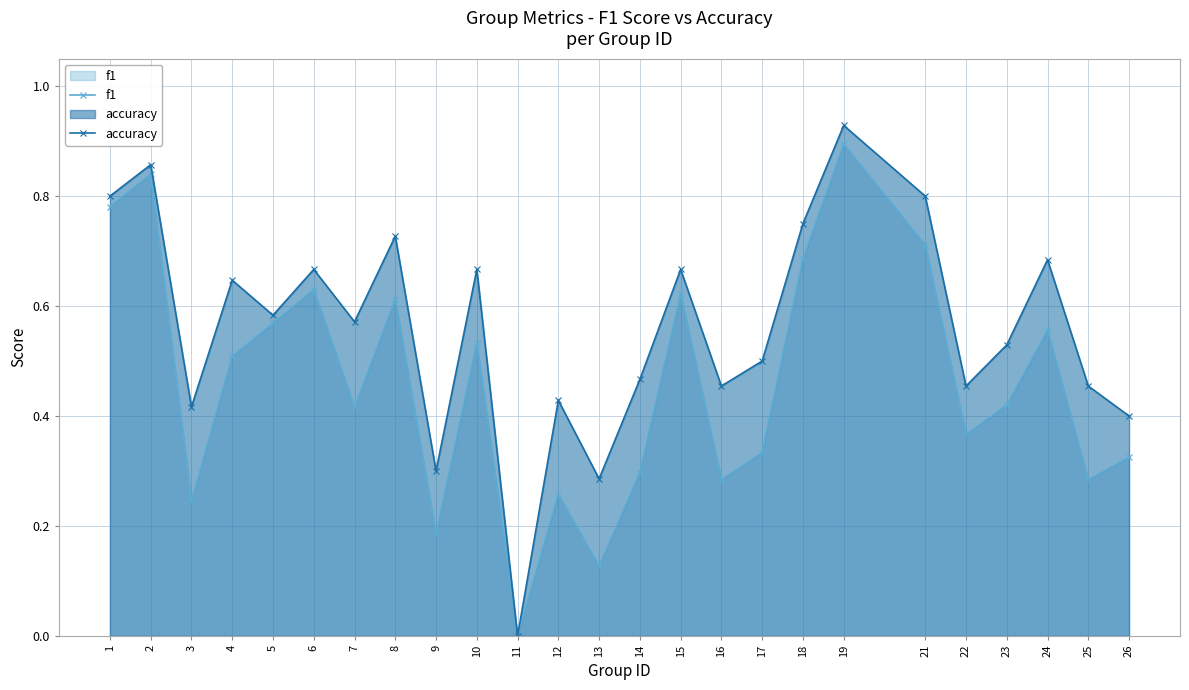

Rank the series by their maximum value, from highest to lowest.

accuracy, f1